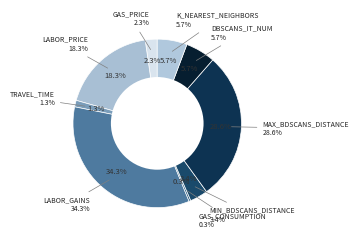

Is it true that LABOR_PRICE is 30% of the pie?

False